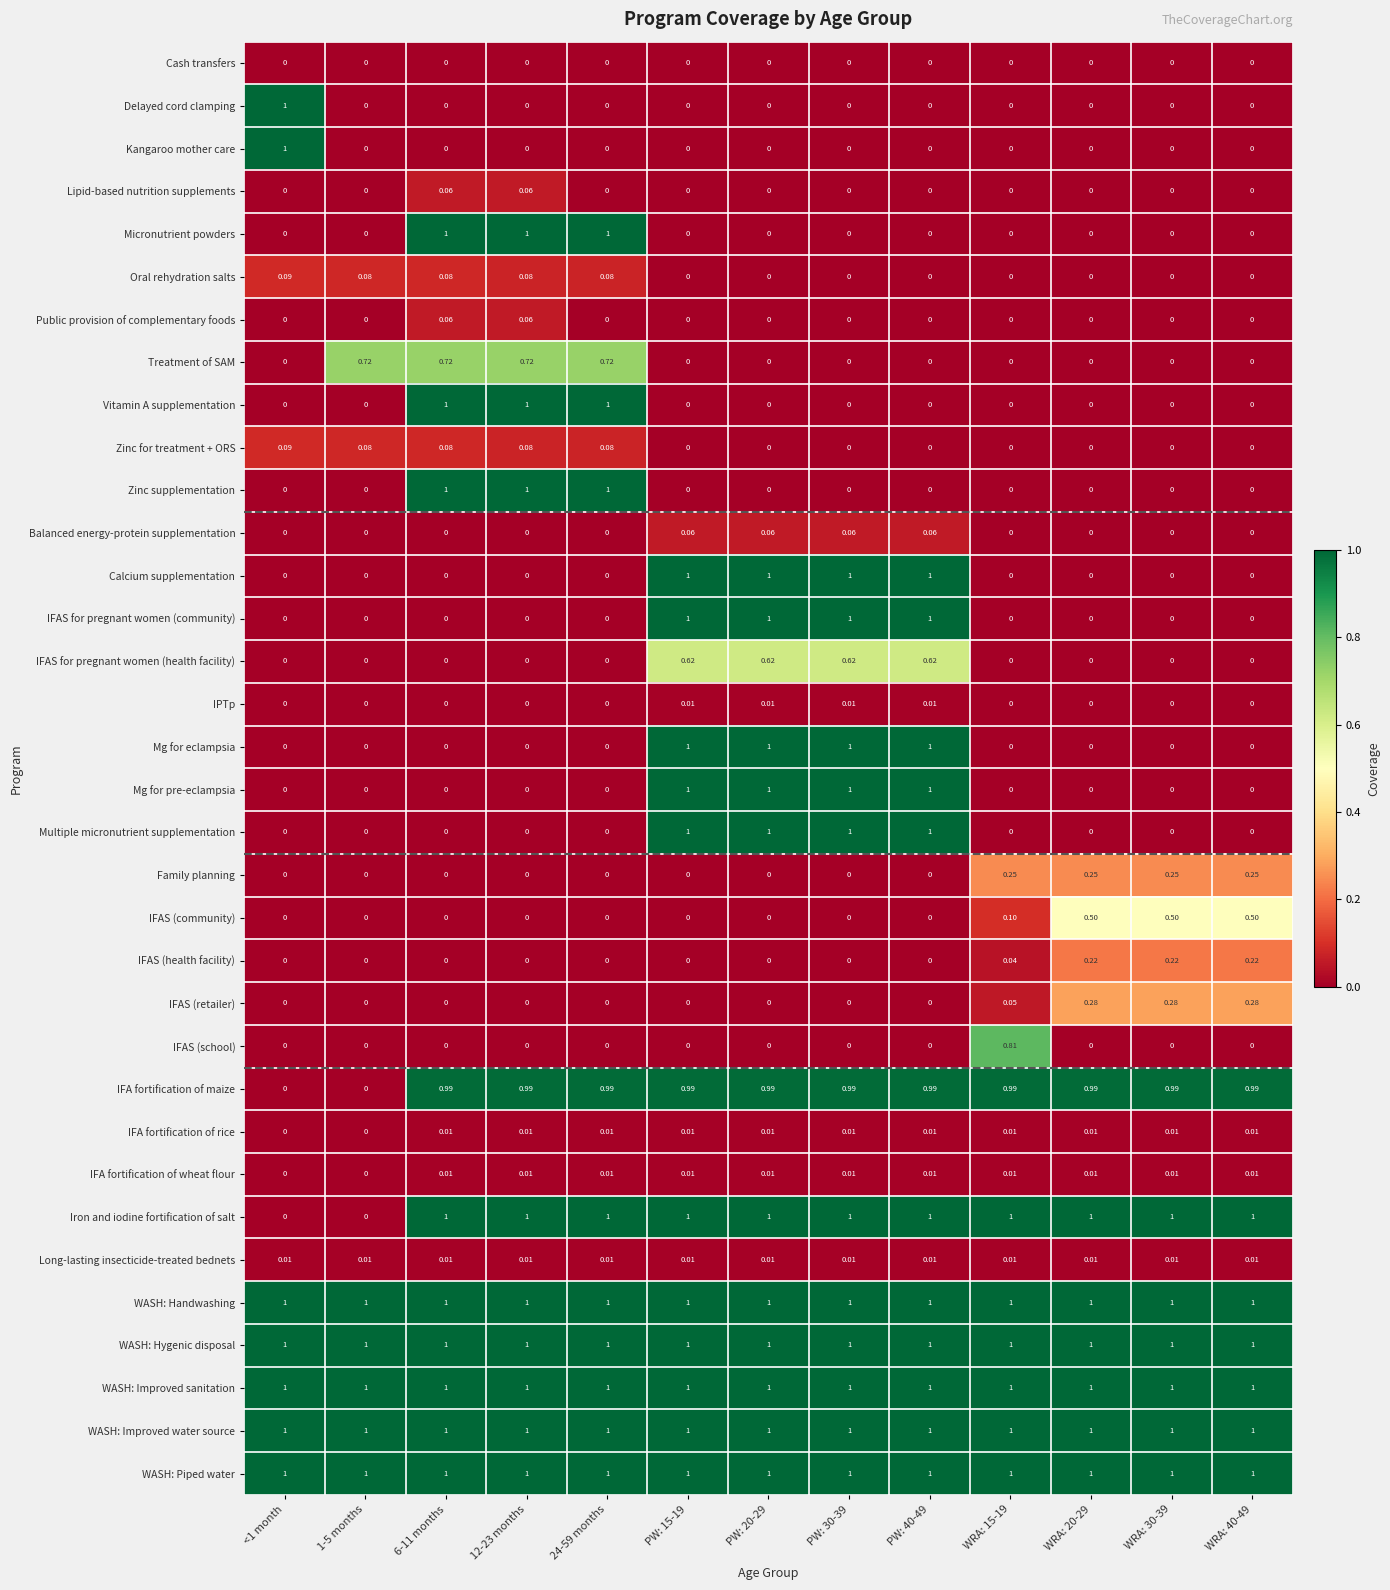

Is the value of Iron and iodine fortification of salt at PW: 20-29 greater than the value of Mg for eclampsia at 1-5 months?

Yes